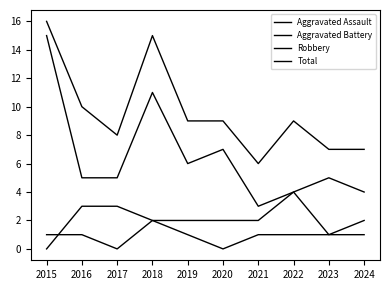

Is the value of Total at 2022 greater than the value of Aggravated Battery at 2016?

Yes